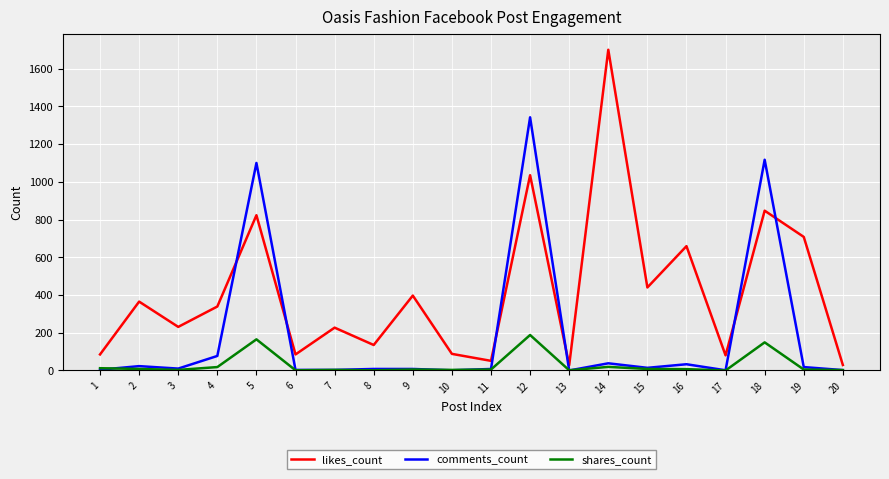

What are all the series names shown in the legend?

likes_count, comments_count, shares_count